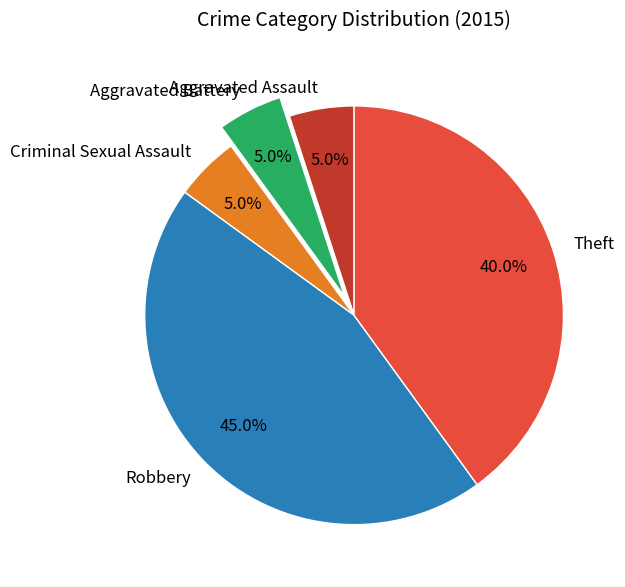

To the nearest percent, what percentage of the pie is Criminal Sexual Assault?

5%